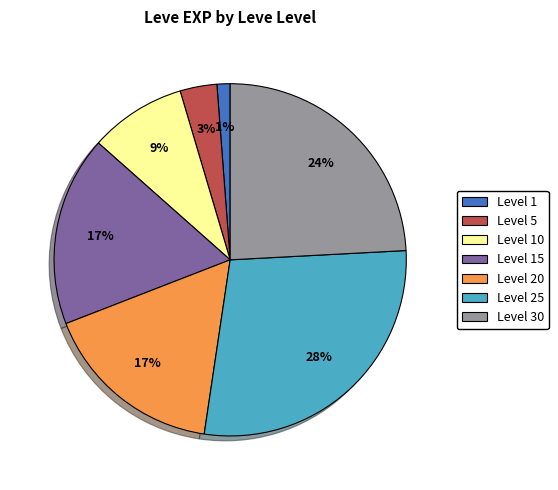

To the nearest percent, what percentage of the pie is Level 25?

28%